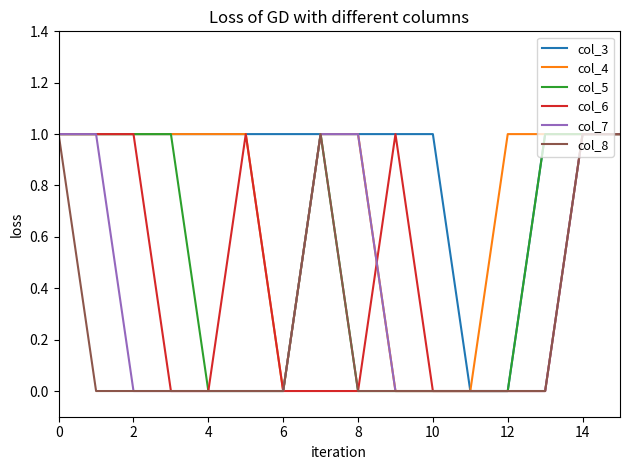

Which series has the largest total across all categories?

col_3